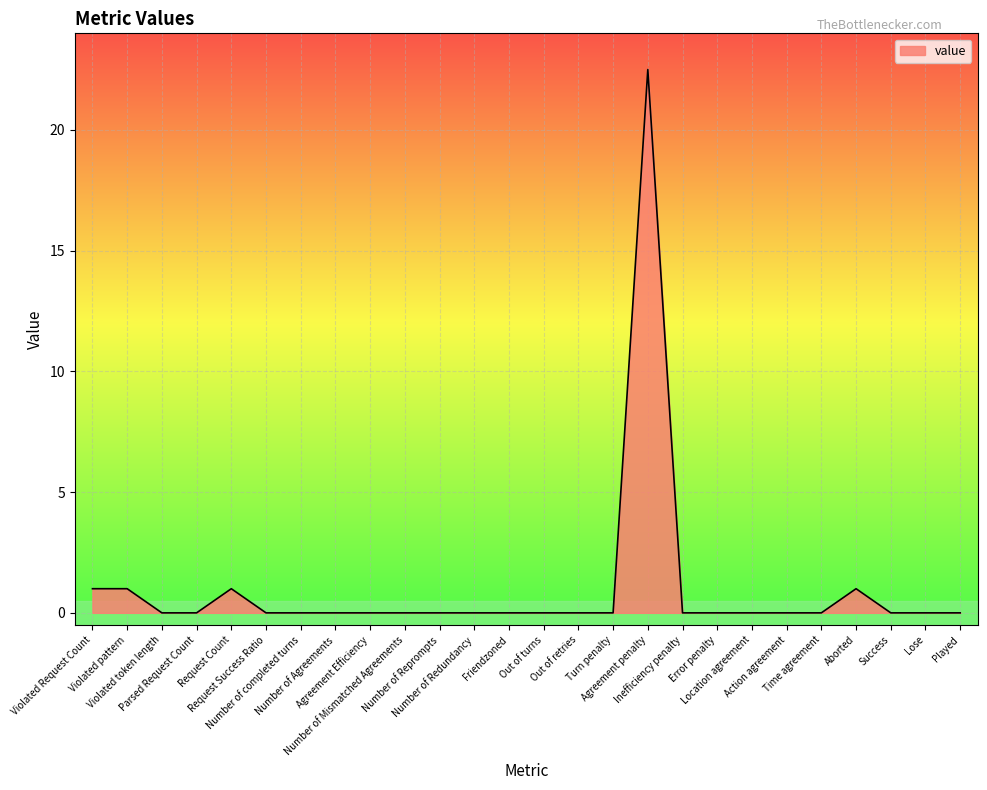

Is it true that the value at Played is 0.0?

True